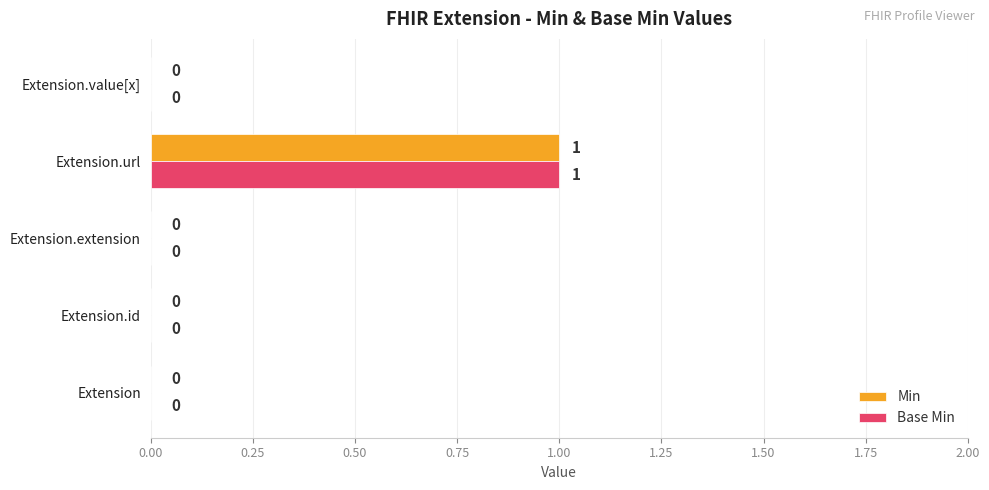

How many Min values are between 0 and 1?

5